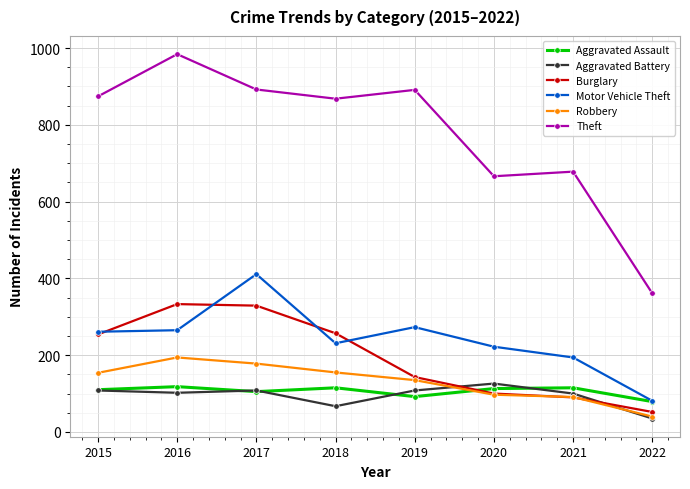

At which label does Robbery reach its minimum?

2022